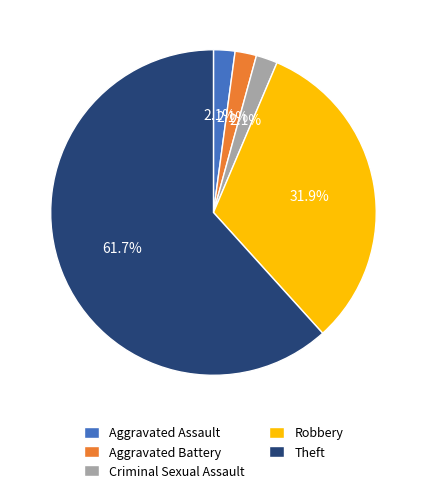

What is the largest slice in the pie chart?

Theft